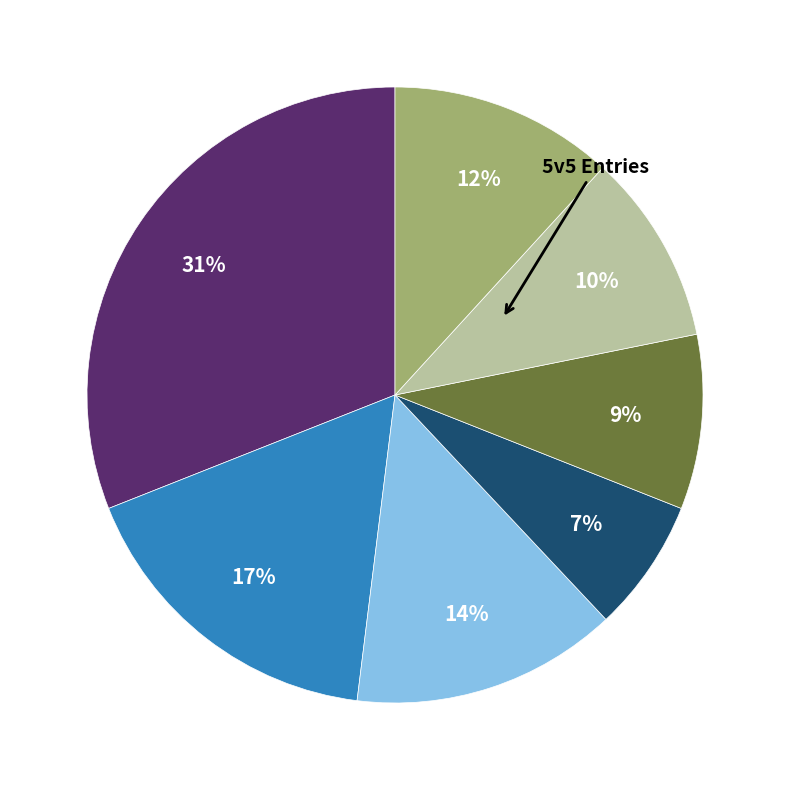

Is there any slice that represents more than half of the pie?

No